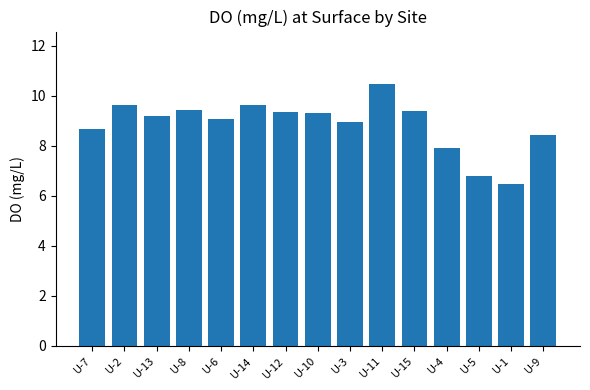

What is the label of the 6th bar from the left?

U-14